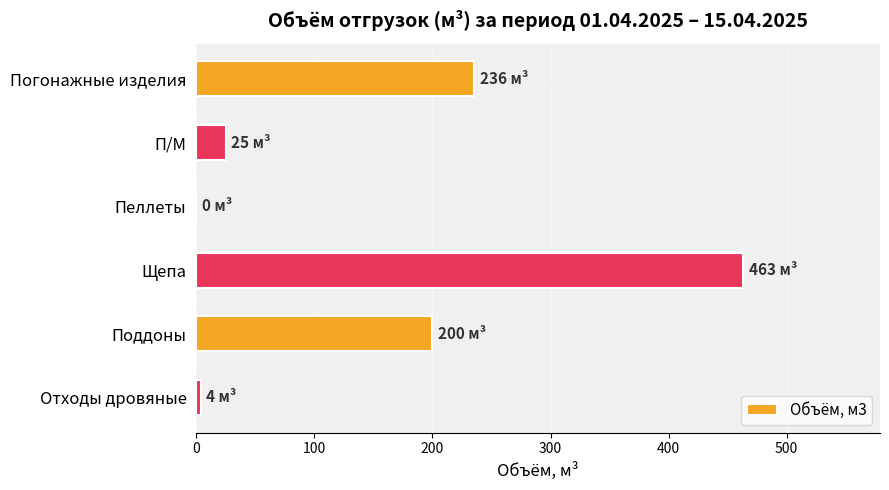

How many series are shown in this chart?

1